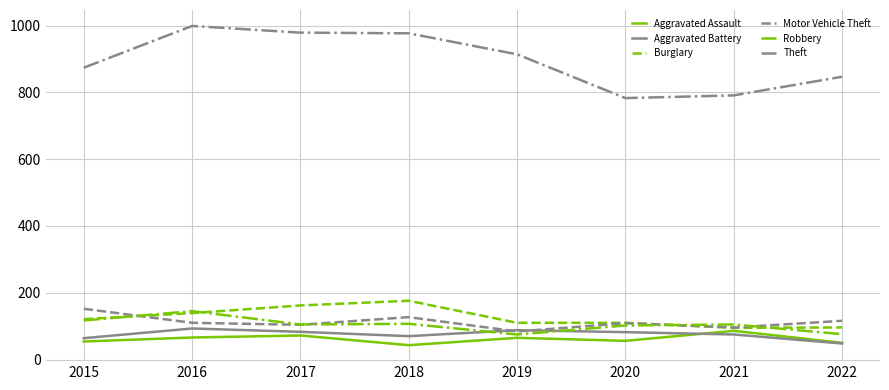

True or false: Motor Vehicle Theft and Theft intersect in this chart.

False